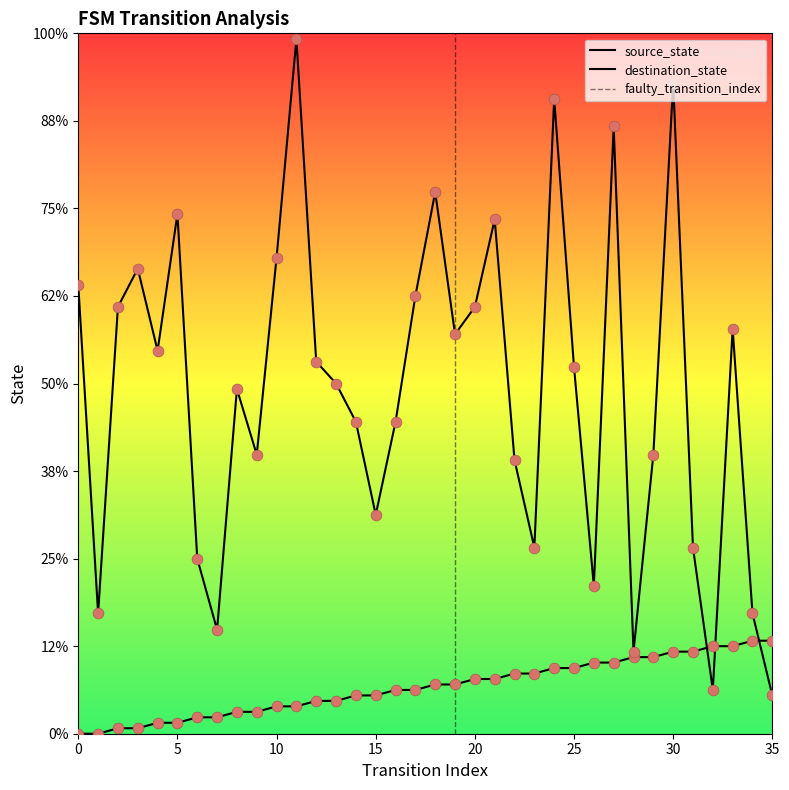

Which series reaches the maximum Y coordinate?

destination_state